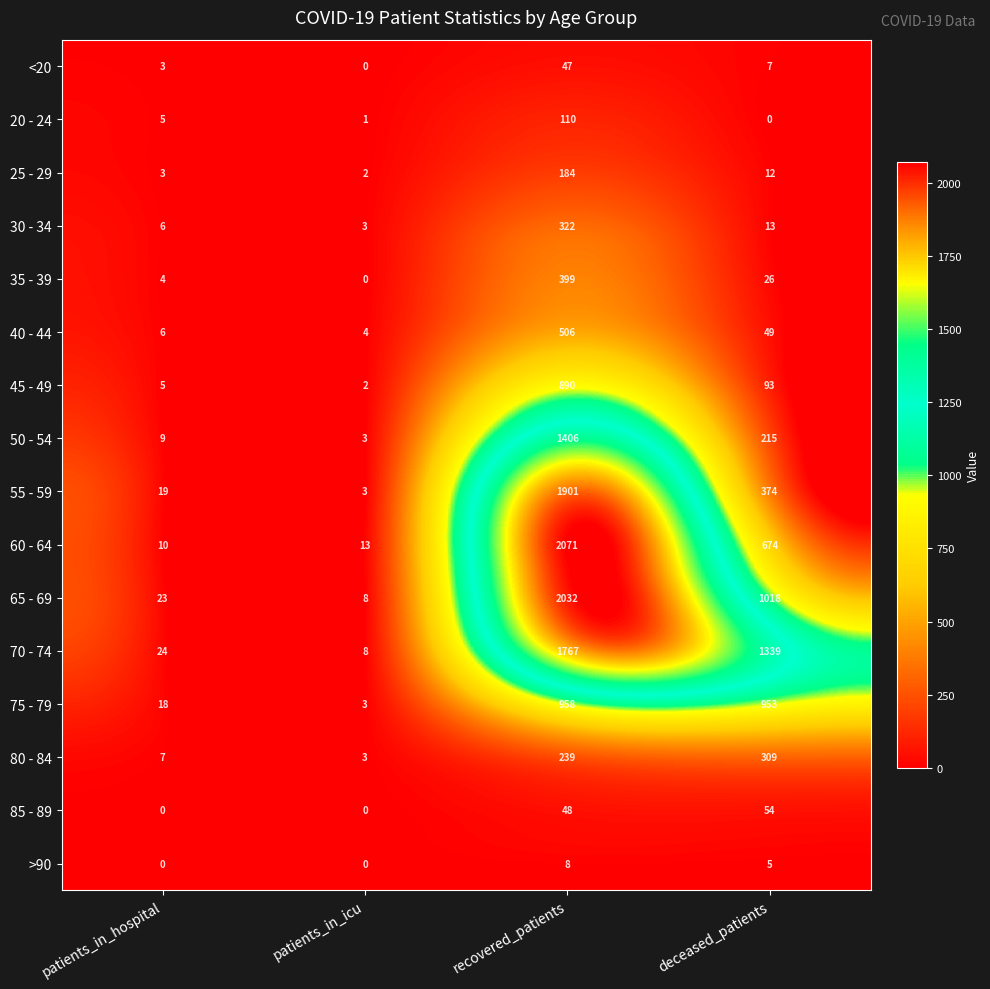

What is the maximum value shown in the chart?

2071